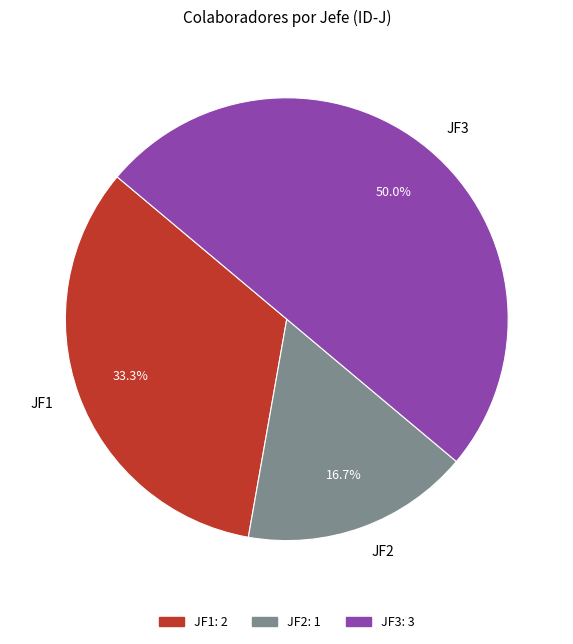

Rank the categories by value from highest to lowest.

JF3, JF1, JF2